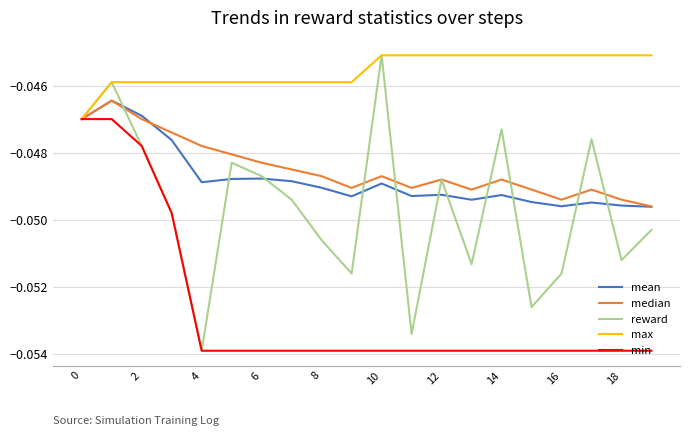

What are all the series names shown in the legend?

mean, median, reward, max, min